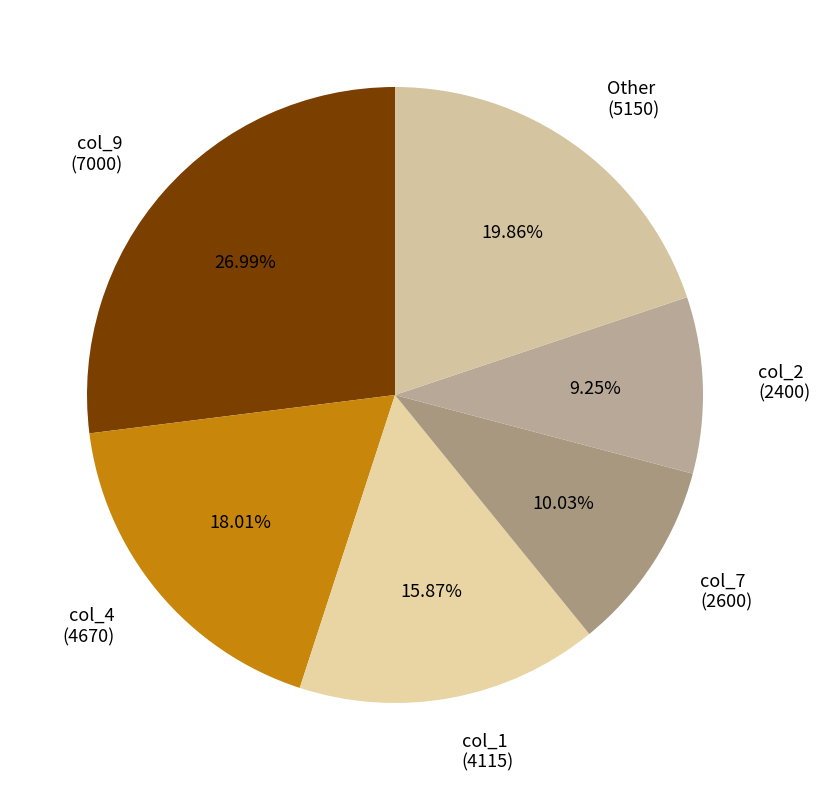

Combined, do col_9 (7000) and col_4 (4670) account for over 50%?

No